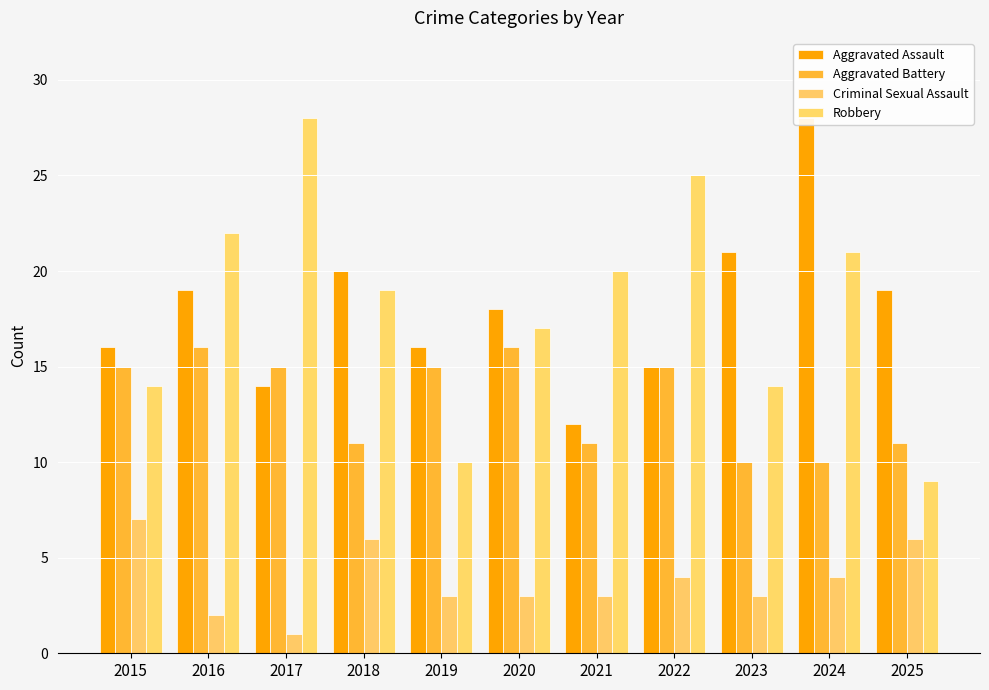

Is it true that Criminal Sexual Assault equals 1 at 2023?

False